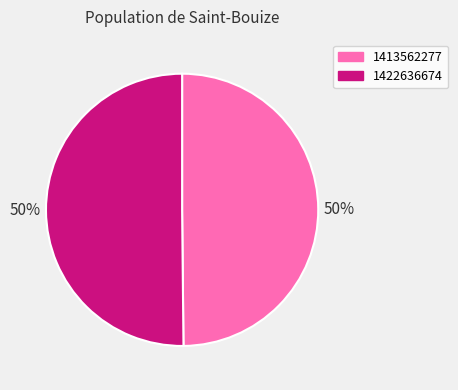

To the nearest percent, what is the combined percentage of 1422636674 and 1413562277?

100%